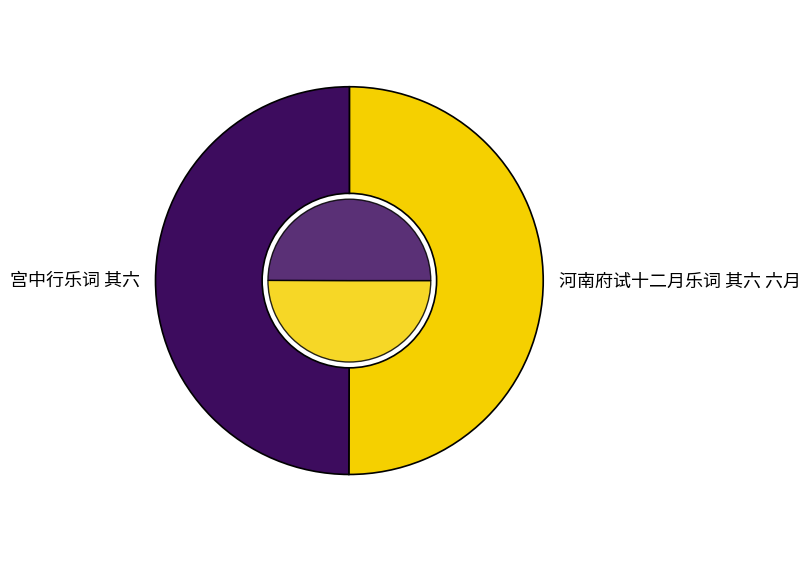

Rank the categories by value from lowest to highest.

宫中行乐词 其六, 河南府试十二月乐词 其六 六月